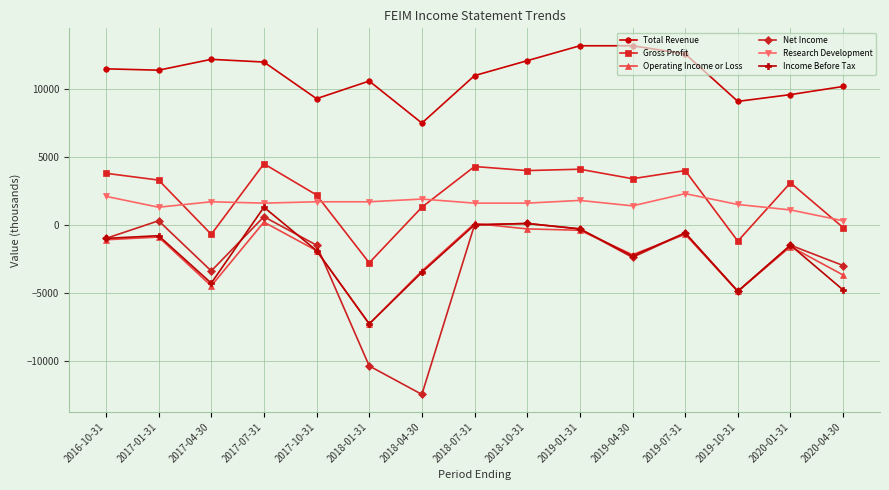

At which category is the sum across all series the highest?

2017-07-31